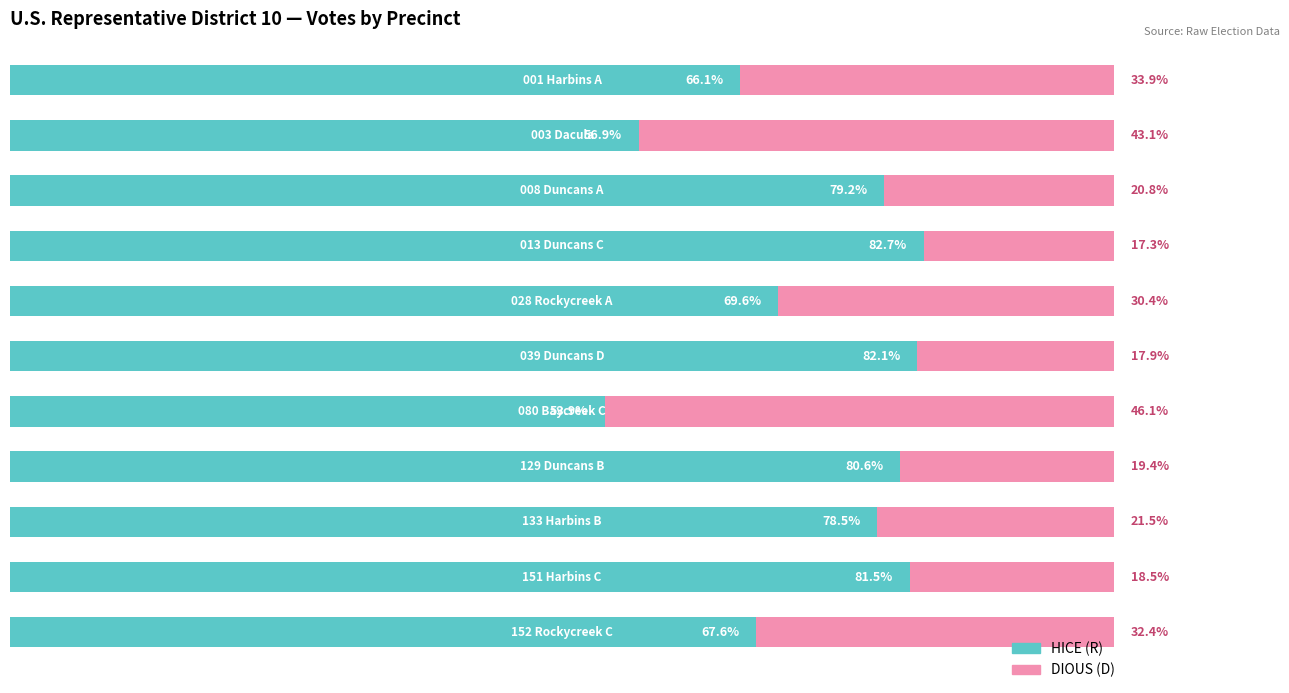

What are all the series names shown in the legend?

HICE (R), DIOUS (D)